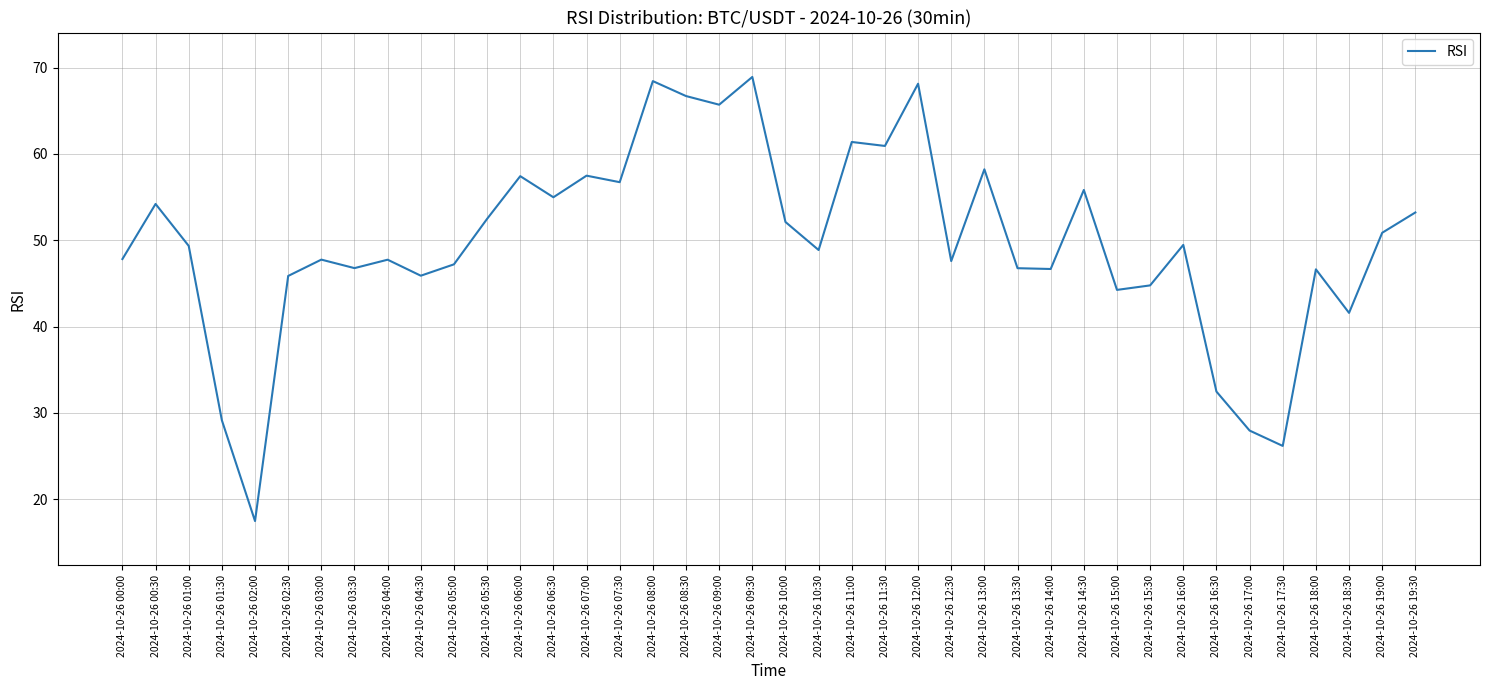

True or false: the data shows 78.6 at 2024-10-26 13:30.

False